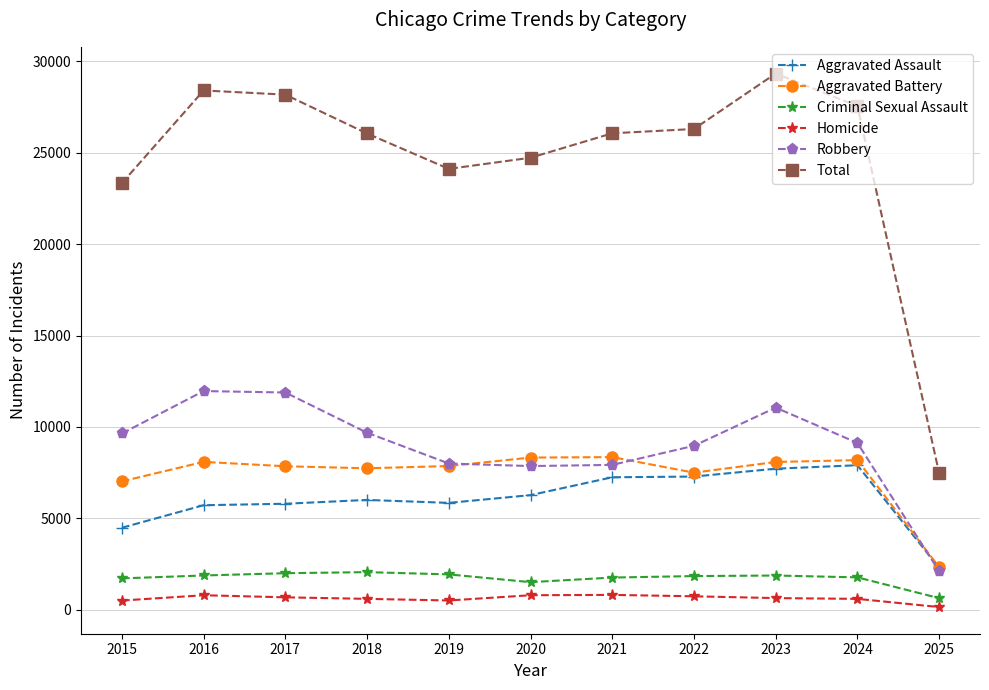

What is the lowest value of the Homicide series?

140